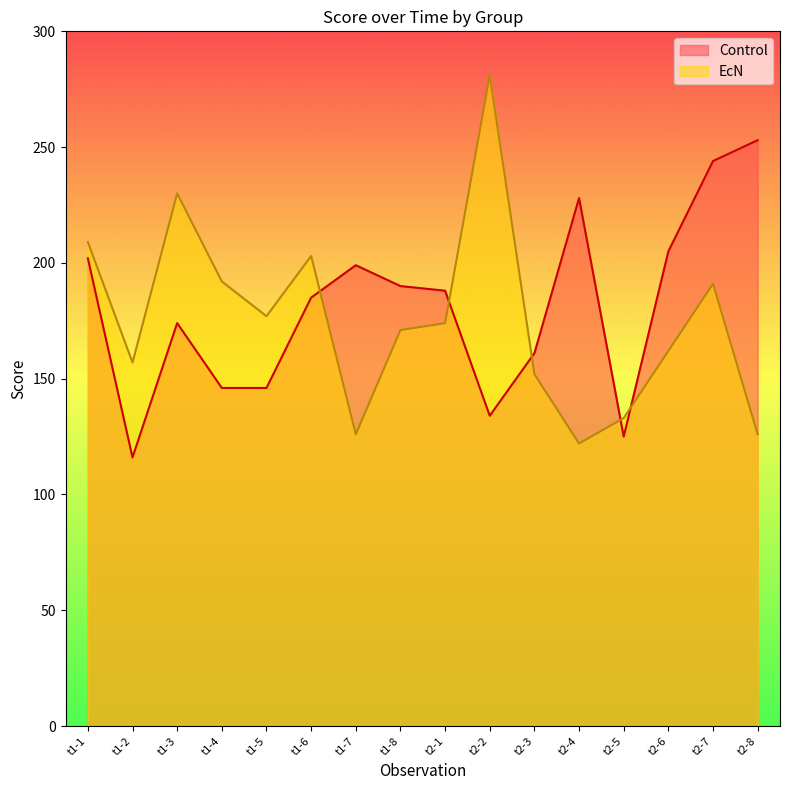

Which series has the largest total across all categories?

Control